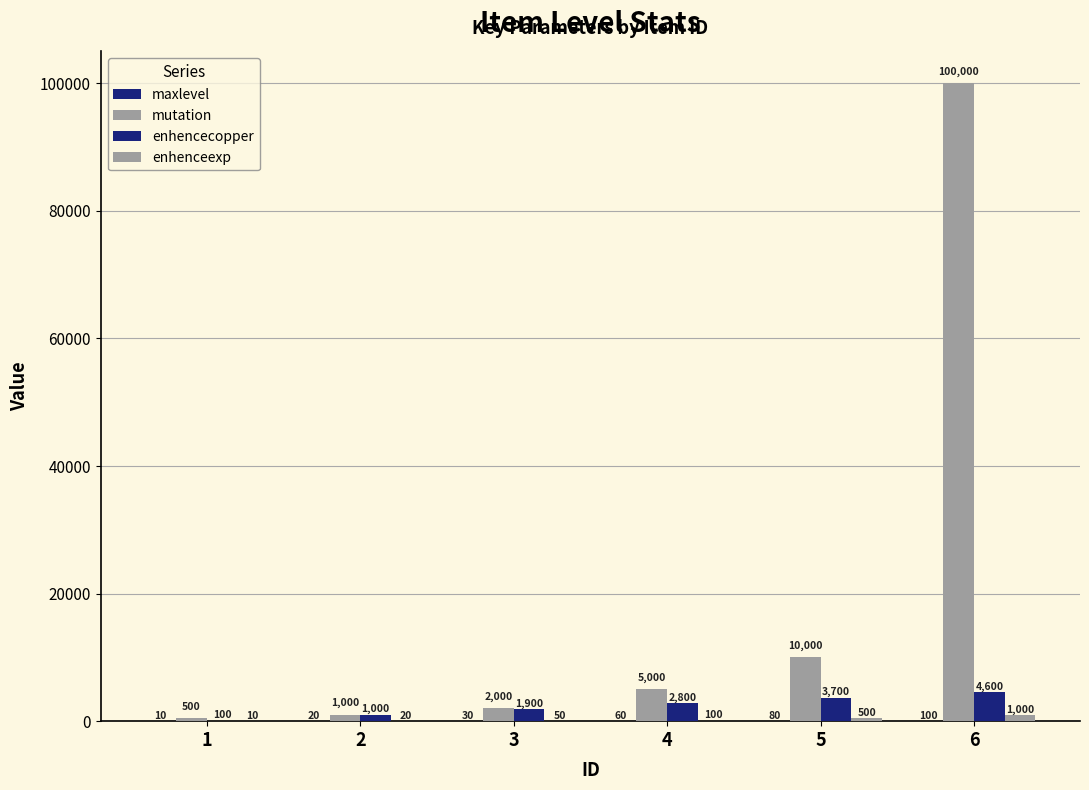

Which series has the widest spread of values?

mutation